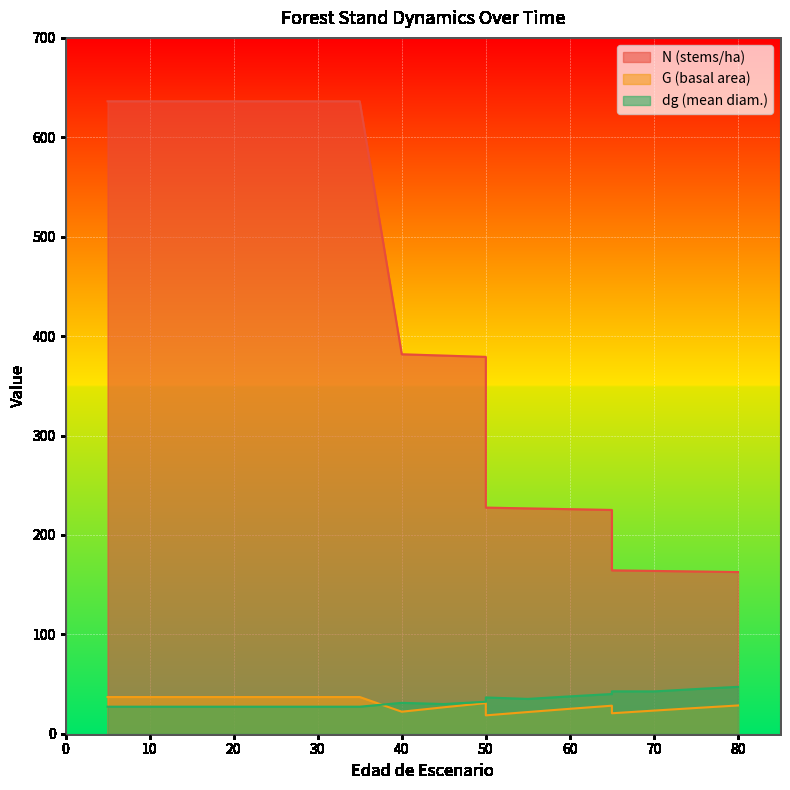

True or false: G has a value of 22.1 at 40.

True